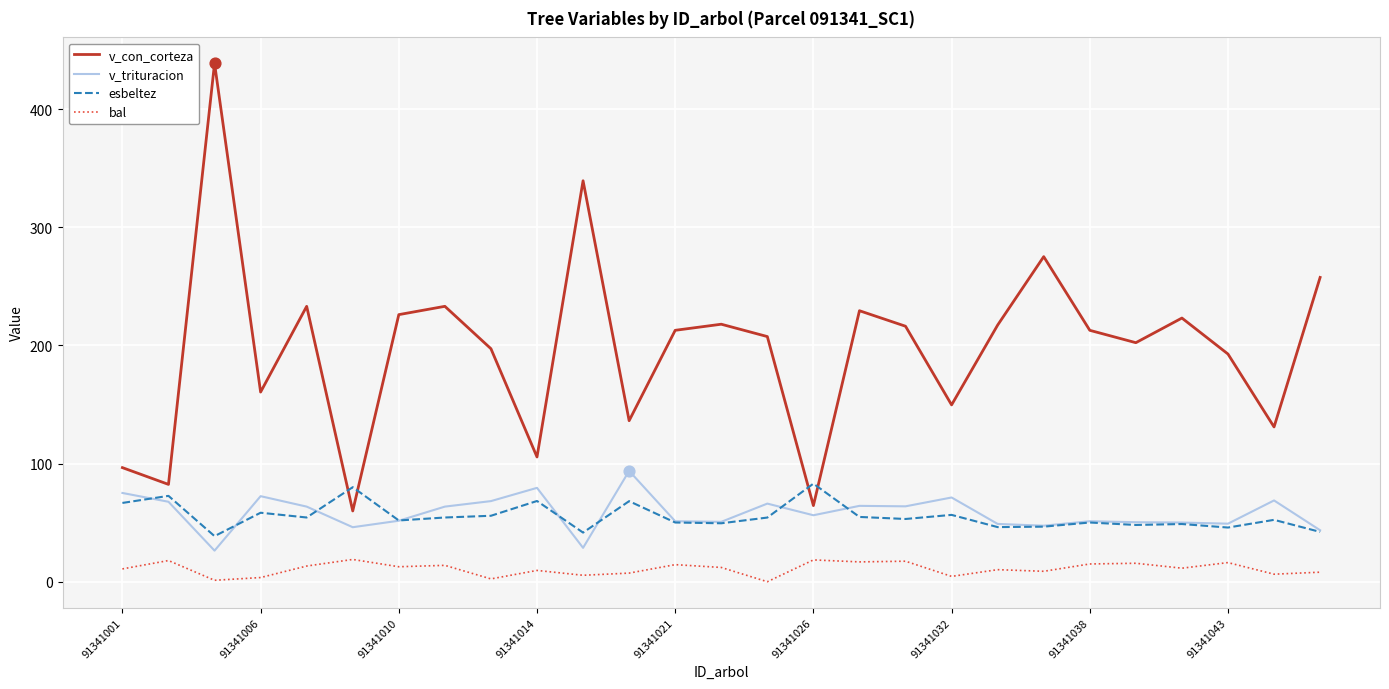

Which series has the largest total across all categories?

v_con_corteza